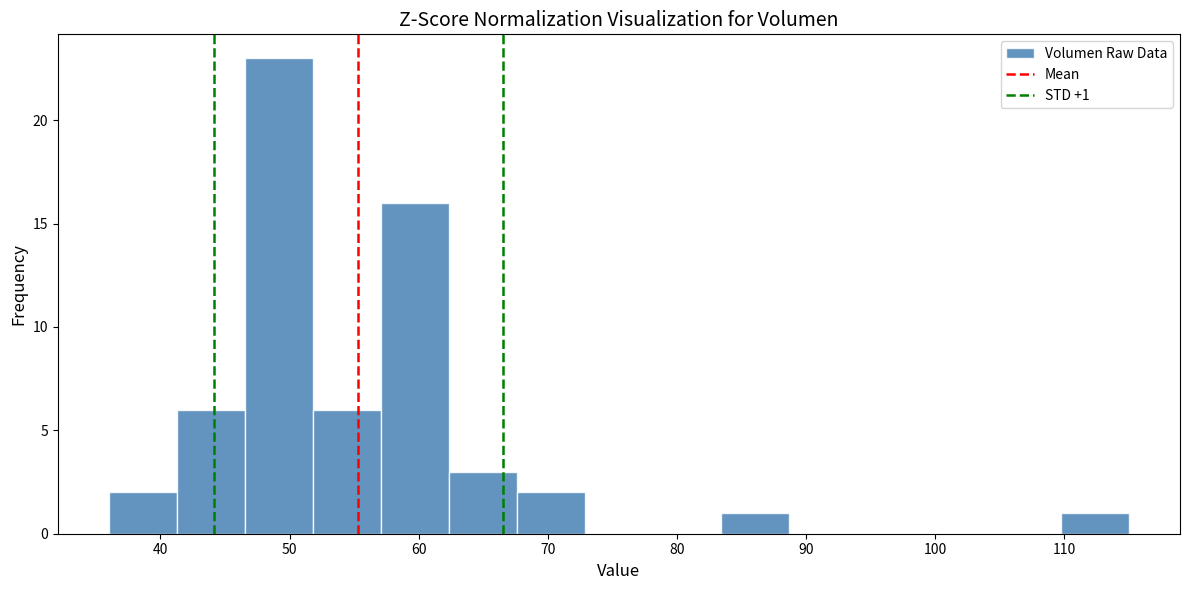

Over which range of the x-axis is the bar tallest?

47 to 52